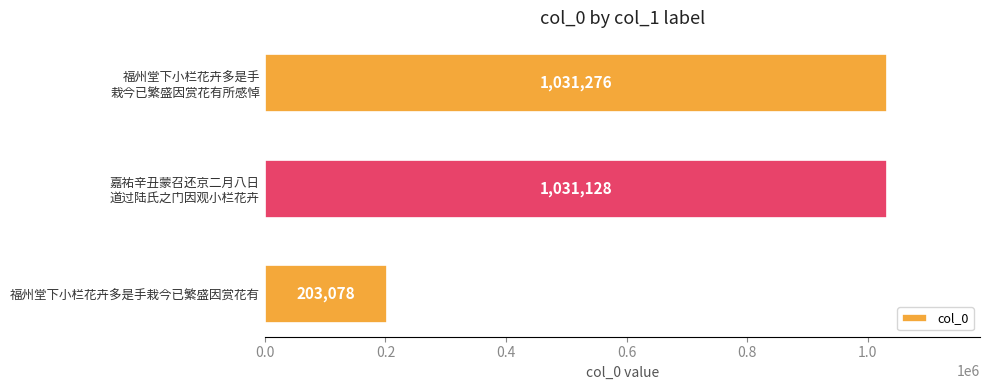

What position from the top is 福州堂下小栏花卉多是手栽今已繁盛因赏花有?

3